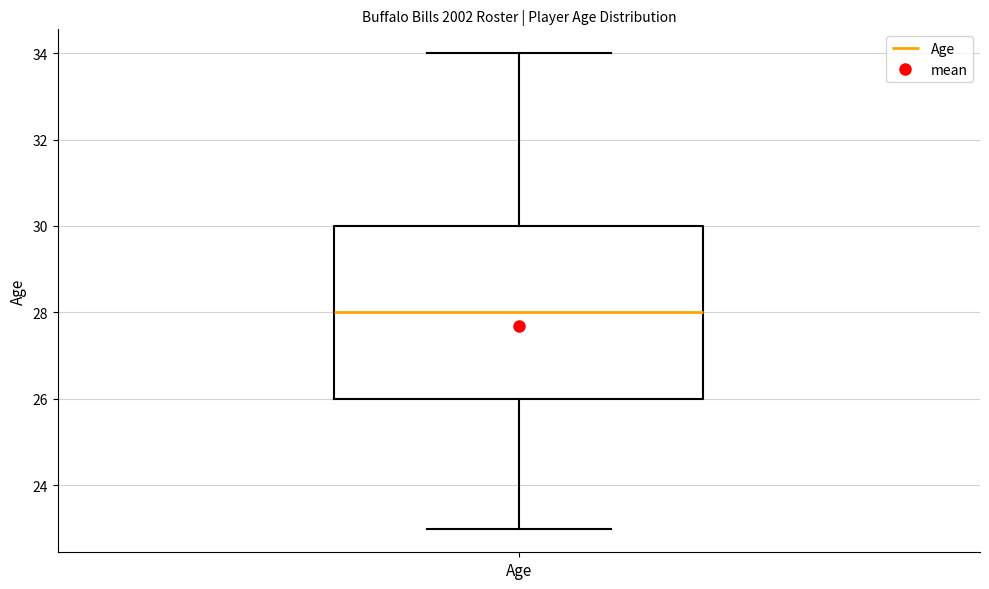

Read this box plot against the y-axis: the position of the median line, the range covered by the box, and the ends of both whiskers. The values are not printed on the chart, so give them approximately, as read against the axis.

median 28, box 26 to 30, whiskers 23 to 34